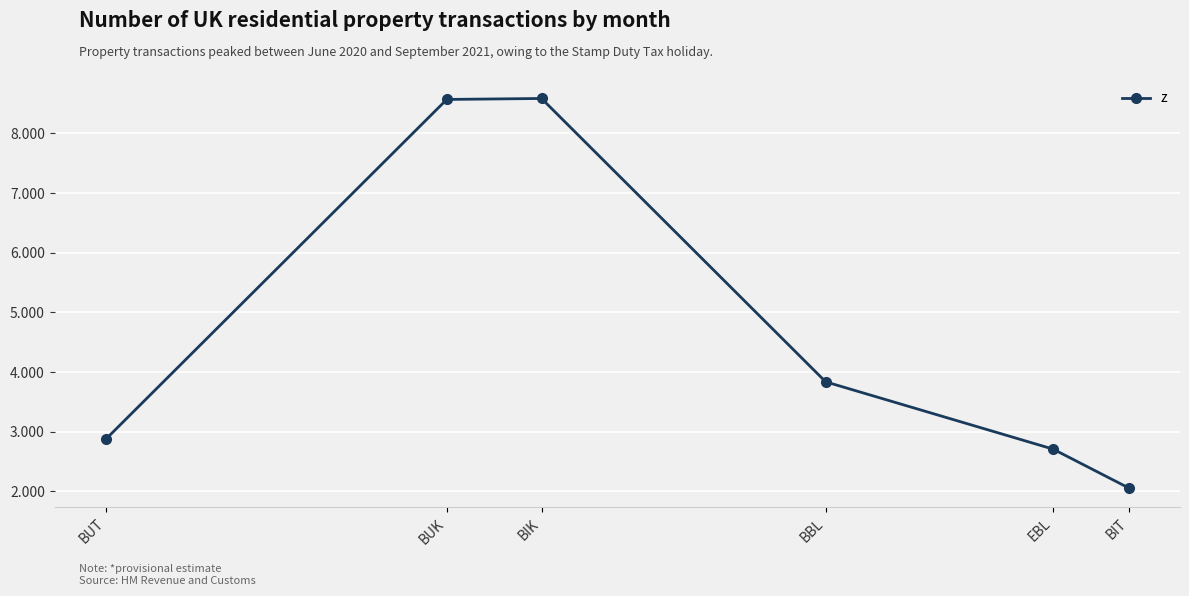

Reading right to left, list all the values displayed in this chart.

BIT=2.1	EBL=2.7	BBL=3.8	BIK=8.6	BUK=8.6	BUT=2.9